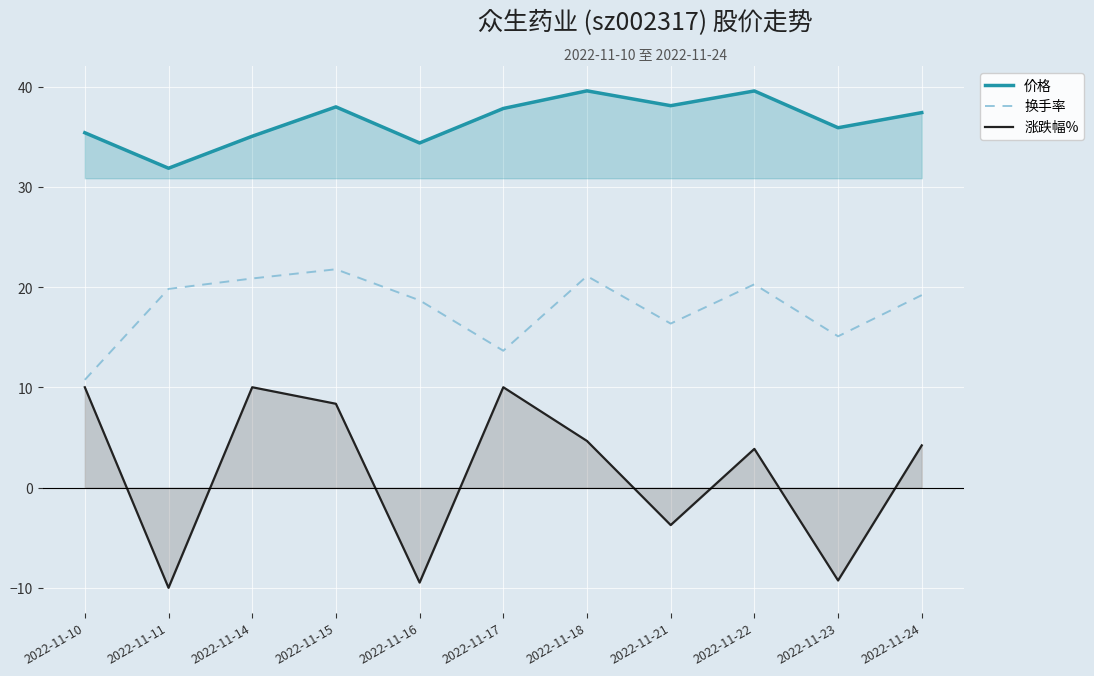

True or false: 换手率 and 涨跌幅% cross at least once.

False